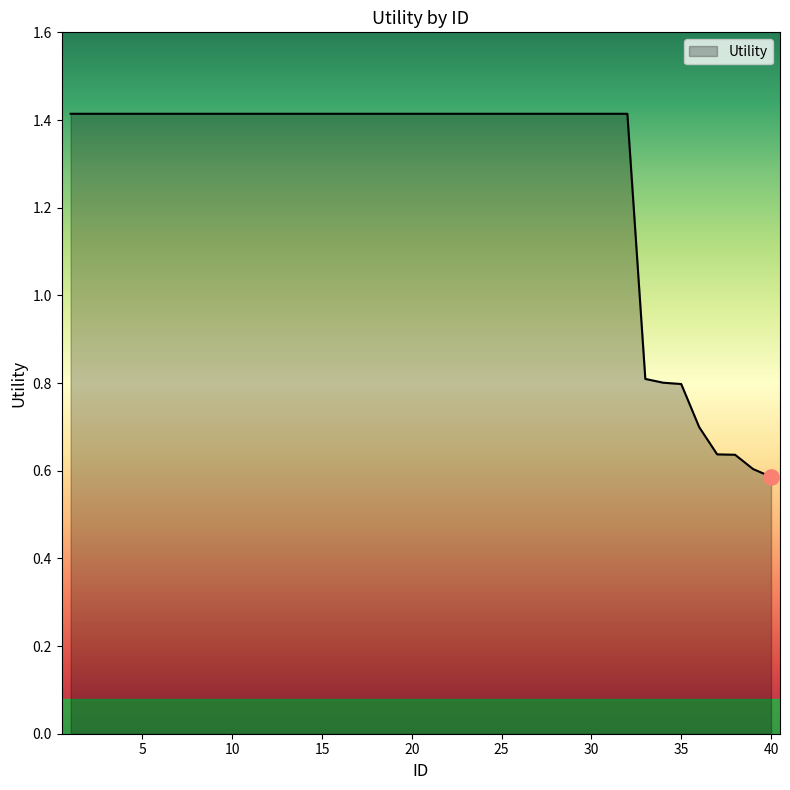

What is the greatest value displayed?

1.4